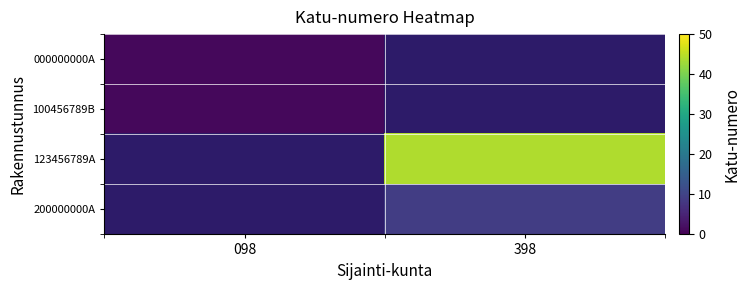

At which category does the chart reach its minimum across all series?

098